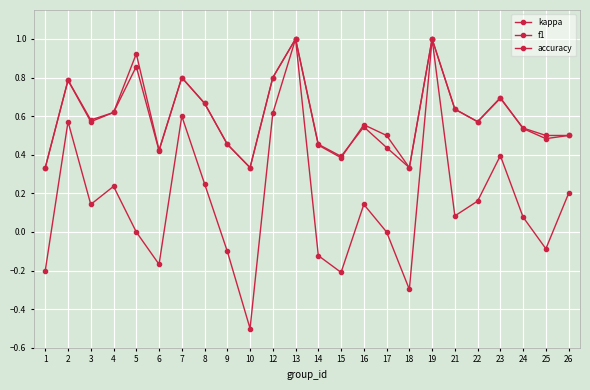

At which category does the chart reach its peak across all series?

13